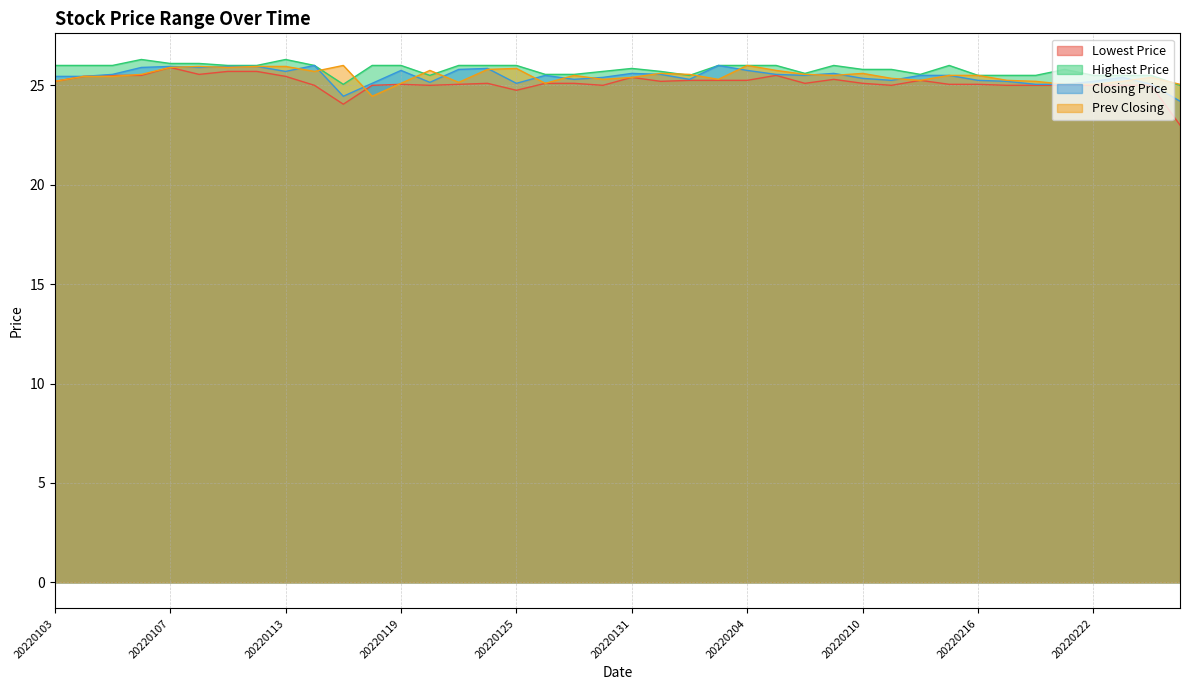

Which series has the largest total across all categories?

Highest Price